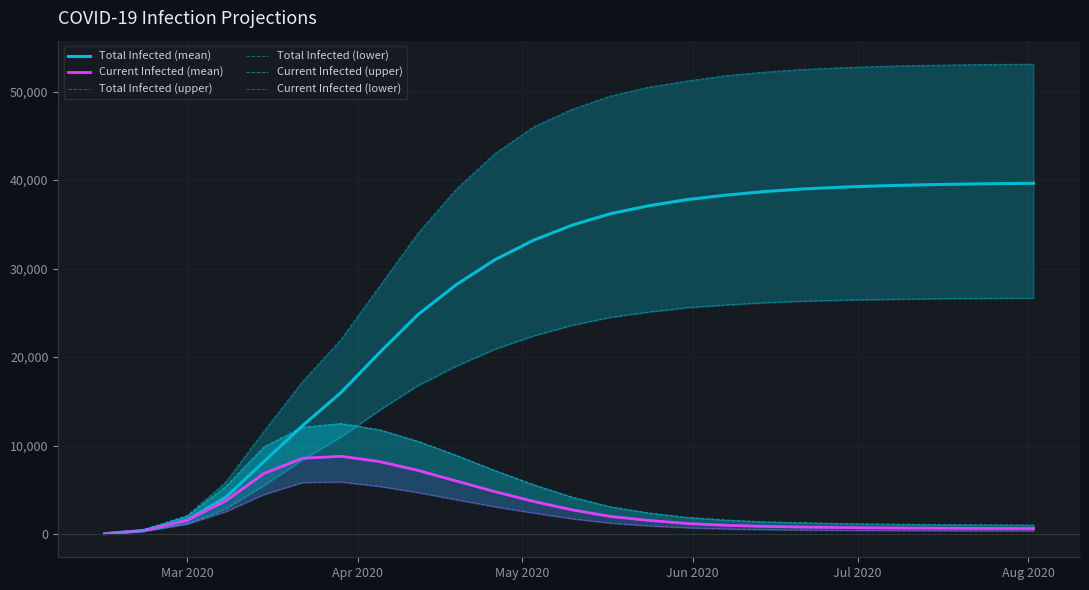

How many lines are shown in the chart?

6